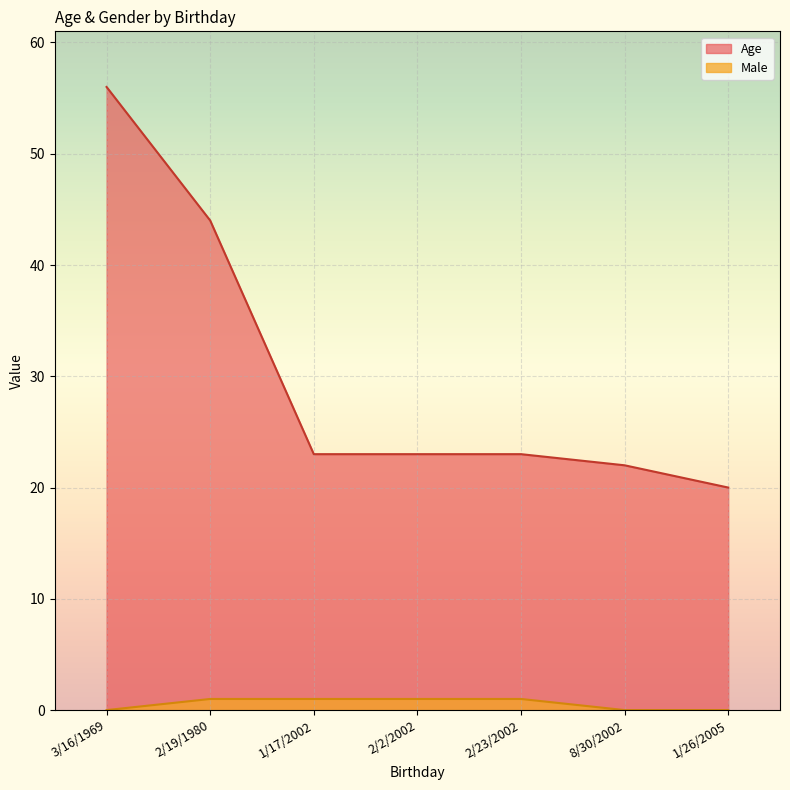

How many series are shown in this chart?

2